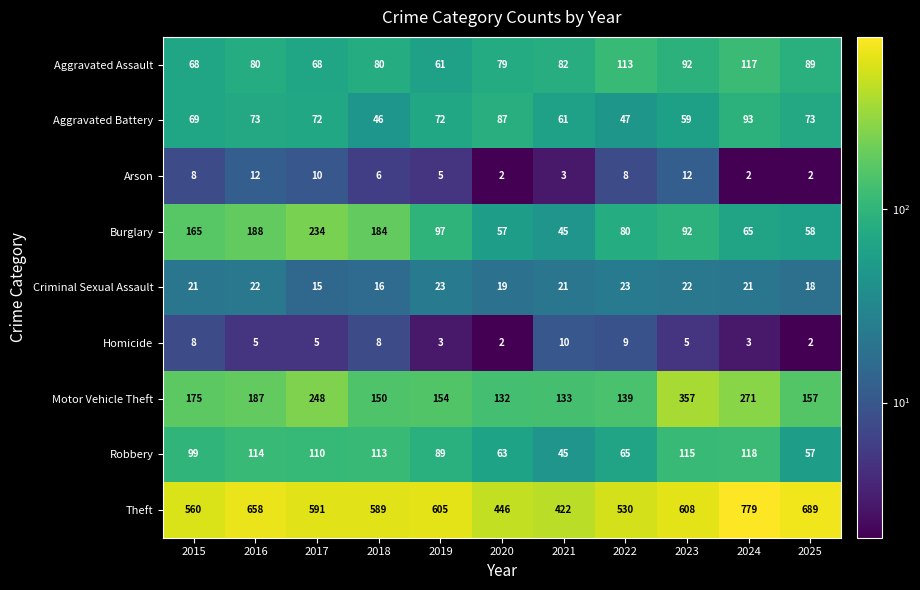

What value does the Robbery series have at 2024, to the nearest 5?

120